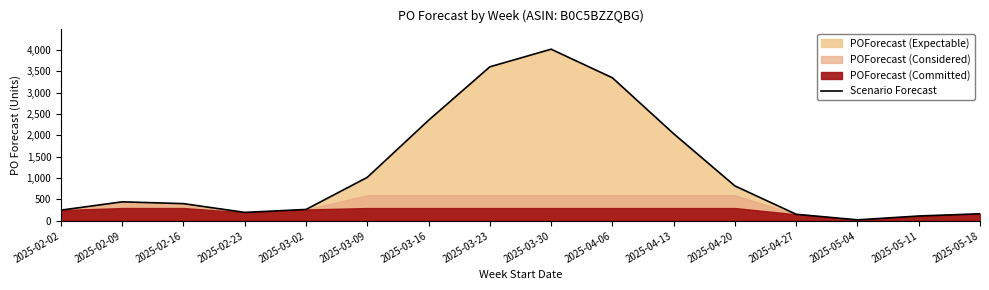

True or false: the data shows 4013 at 2025-03-30.

True